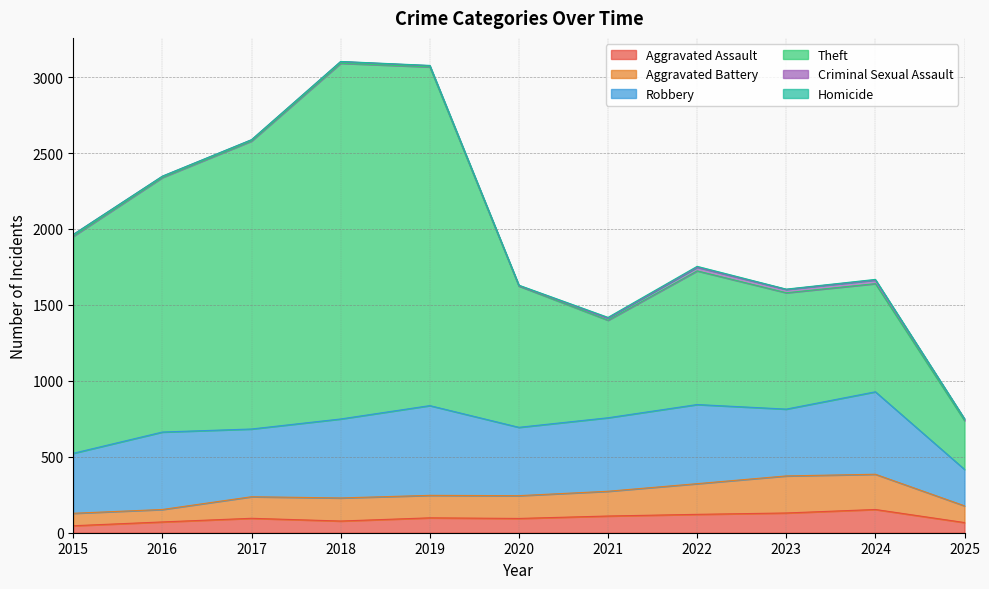

What is the total value across all series at 2017?

2588